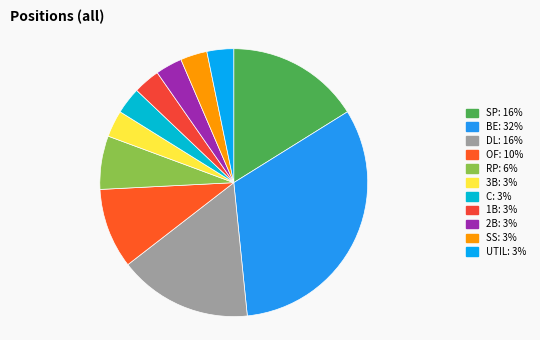

How much of the chart is everything except 1B?

96.8%